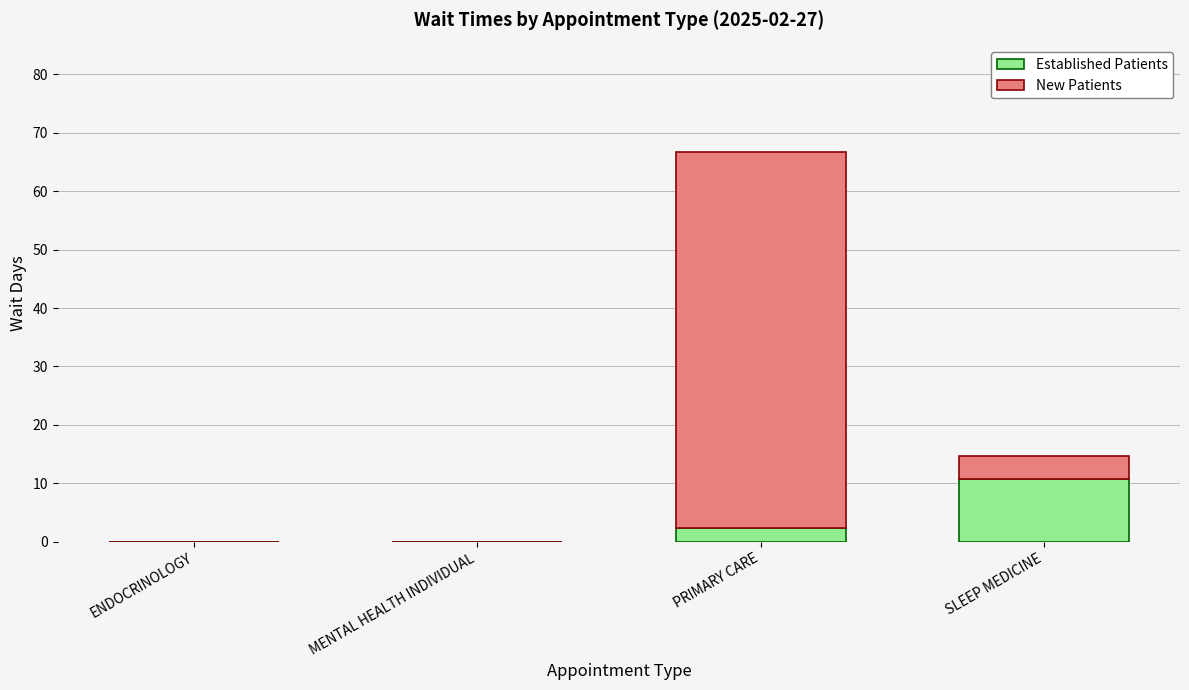

At which label does Established Patients reach its peak?

SLEEP MEDICINE